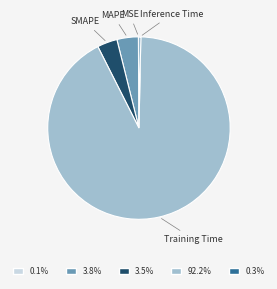

Is 3.8% the majority of the pie?

No